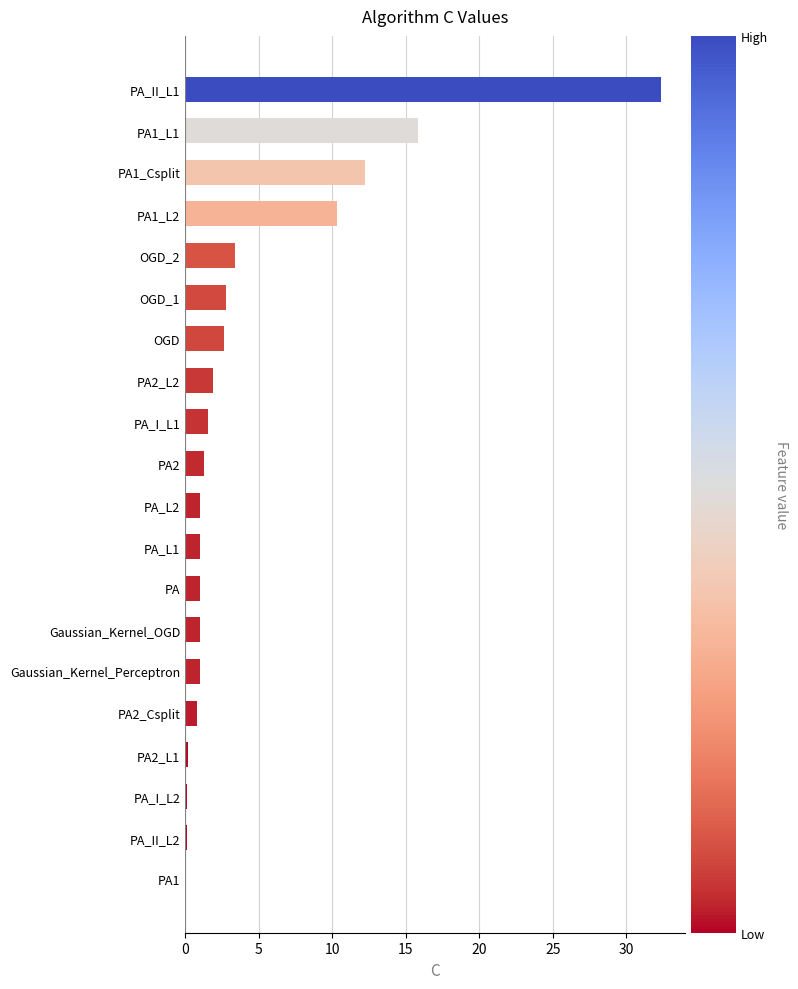

The chart shows a value of 4.5 at OGD_1. True or false?

False